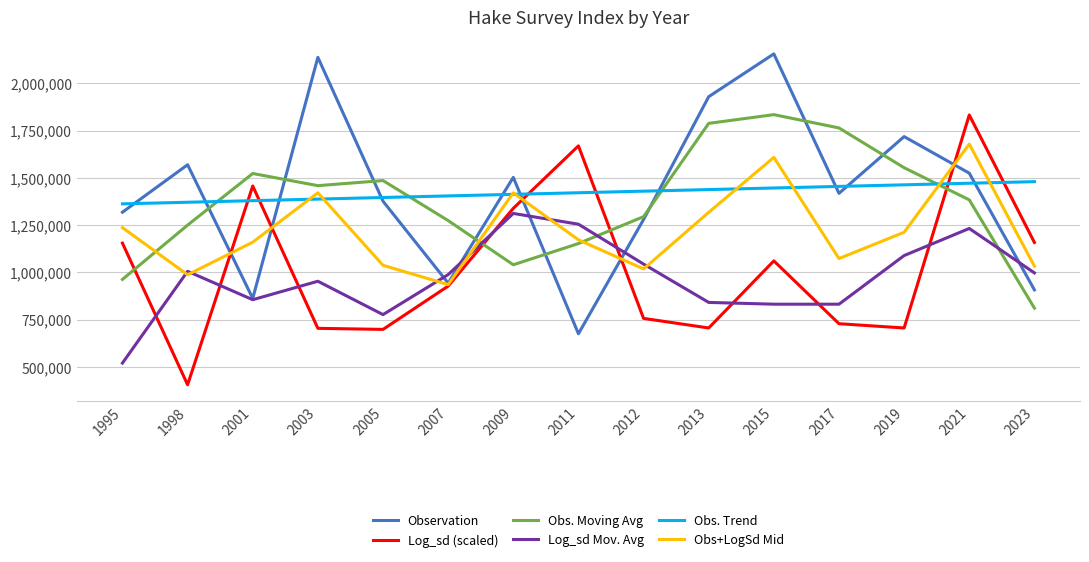

Which series changed the most between 2009 and 2015?

Obs. Moving Avg